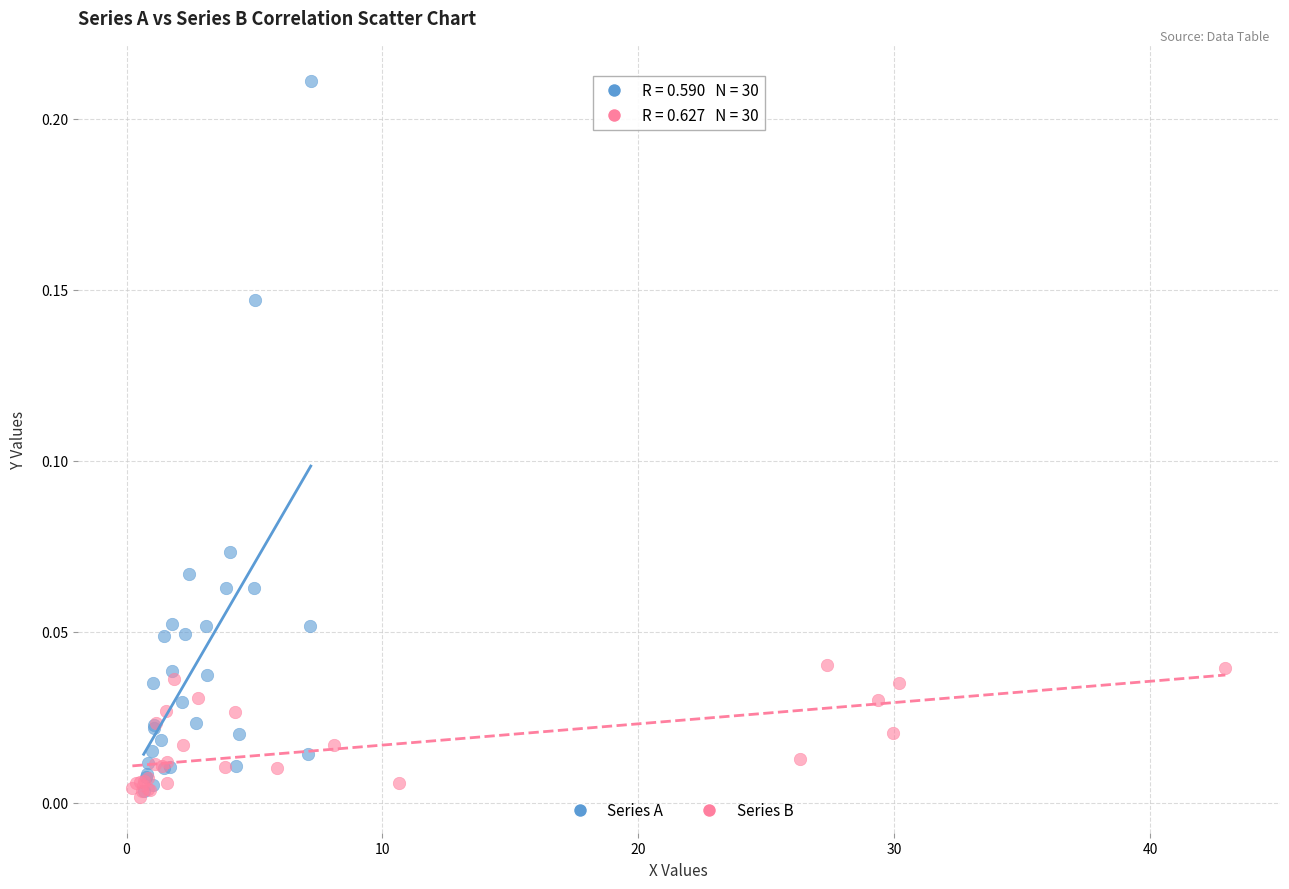

What are all the series names shown in the legend?

Series A, Series B